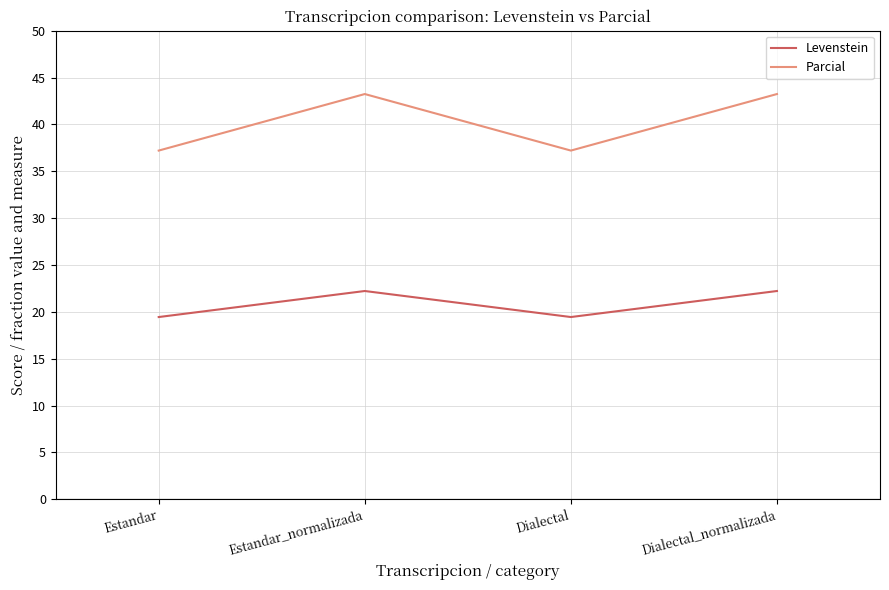

Between Dialectal and Dialectal_normalizada, which series saw the biggest shift?

Parcial